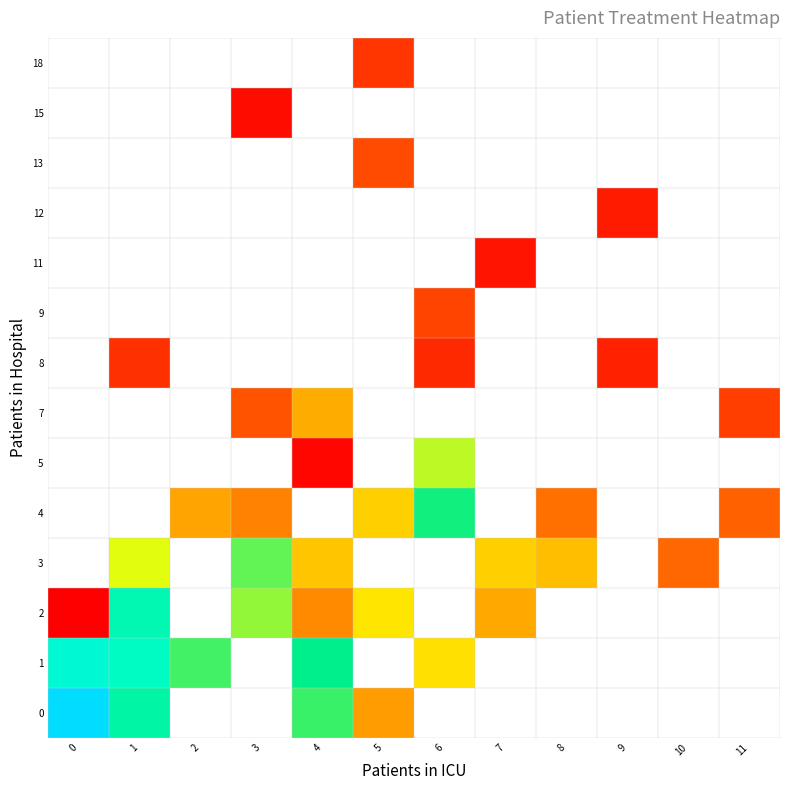

At how many categories does at least one series exceed 49?

1